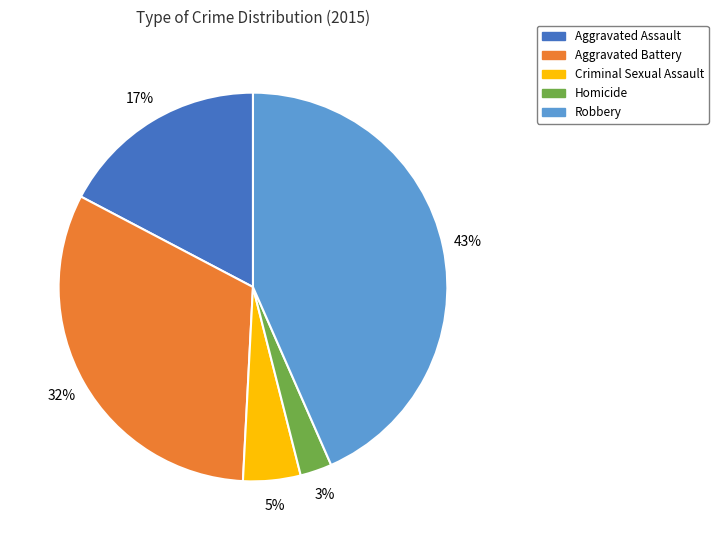

Which slice is the smallest?

Homicide